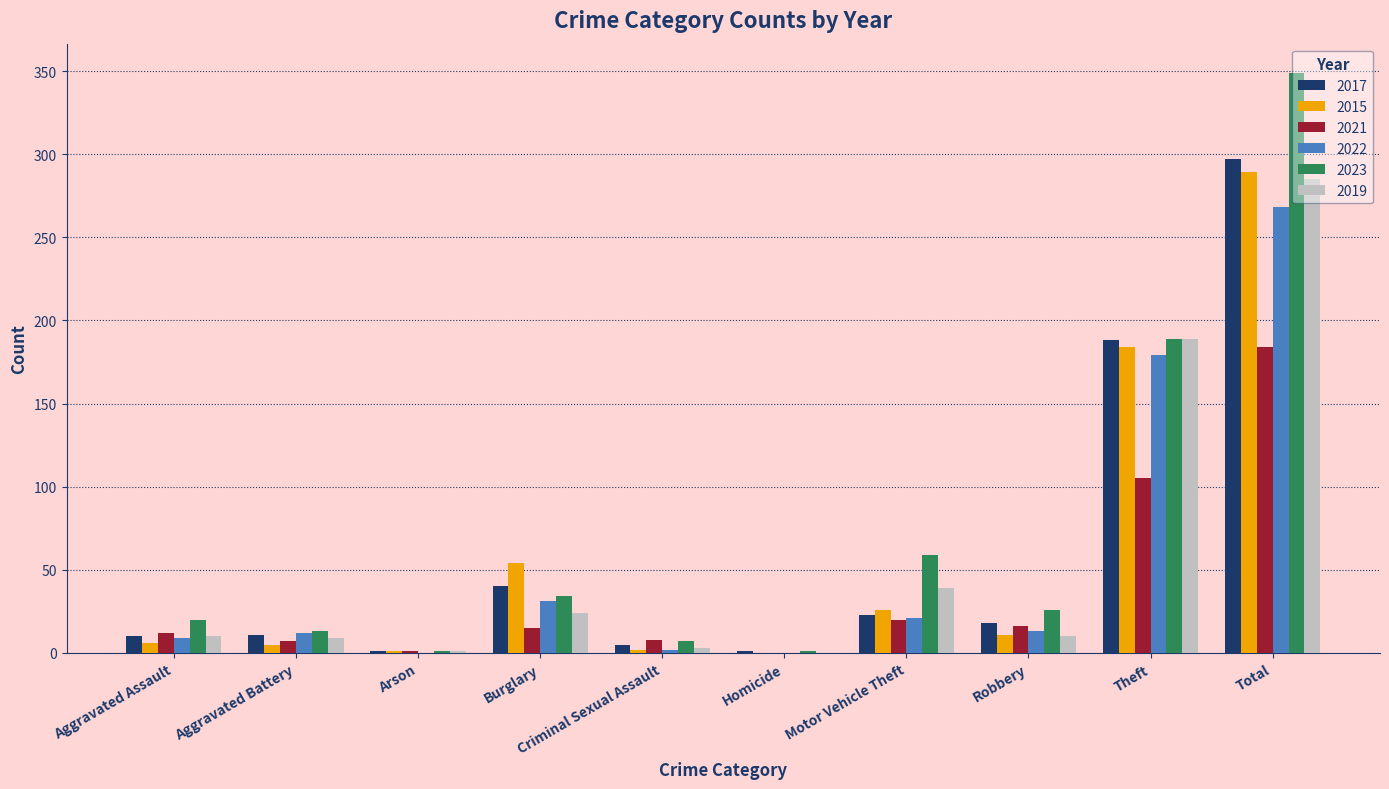

At which category does the chart reach its peak across all series?

Total